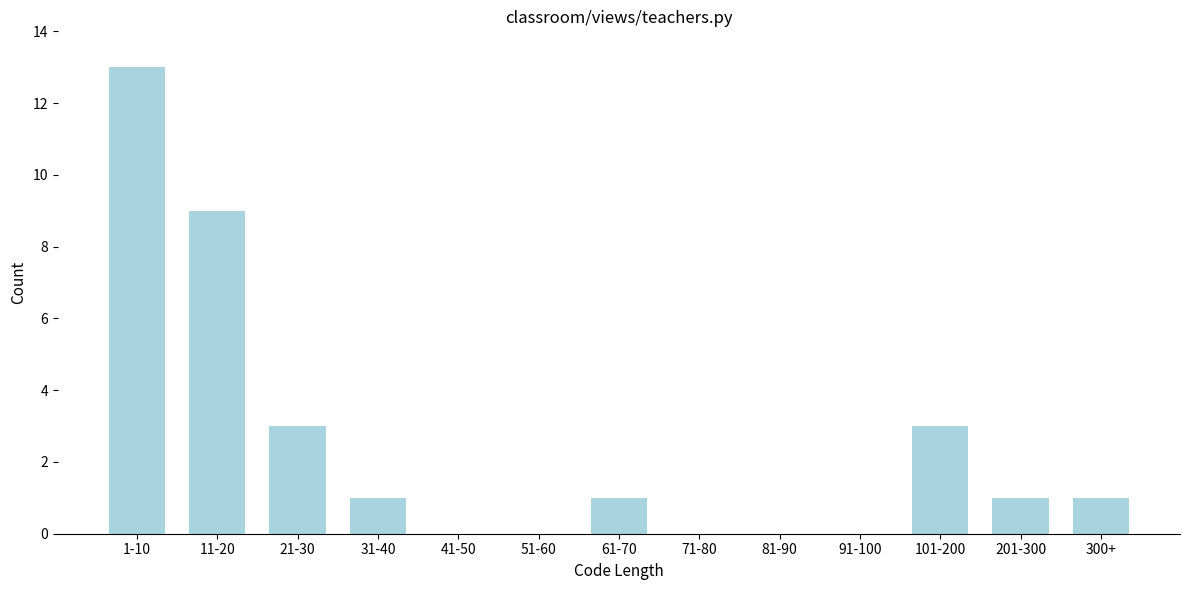

Reading left to right, extract all data points from this chart.

1-10=13	11-20=9	21-30=3	31-40=1	41-50=0	51-60=0	61-70=1	71-80=0	81-90=0	91-100=0	101-200=3	201-300=1	300+=1